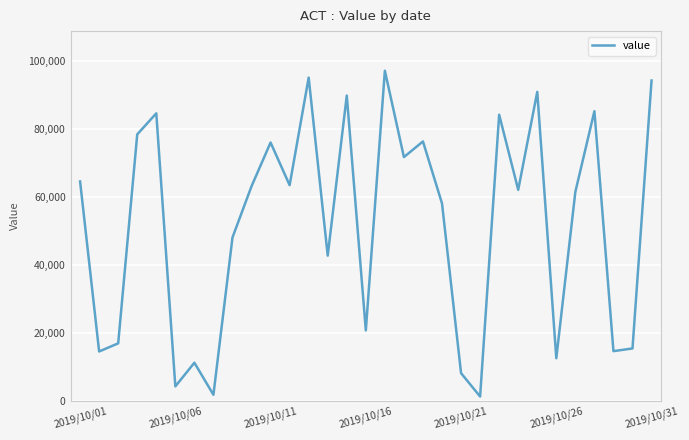

What is the difference between the maximum and minimum values?

95737